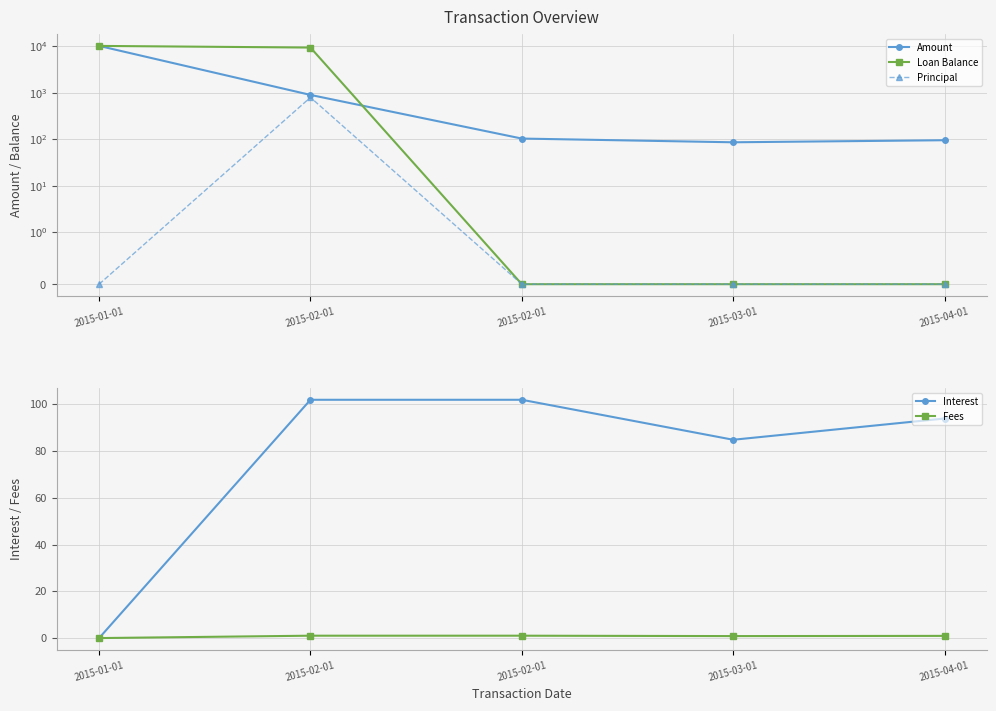

Rank the series by their maximum value, from highest to lowest.

Amount, Loan Balance, Principal, Interest, Fees